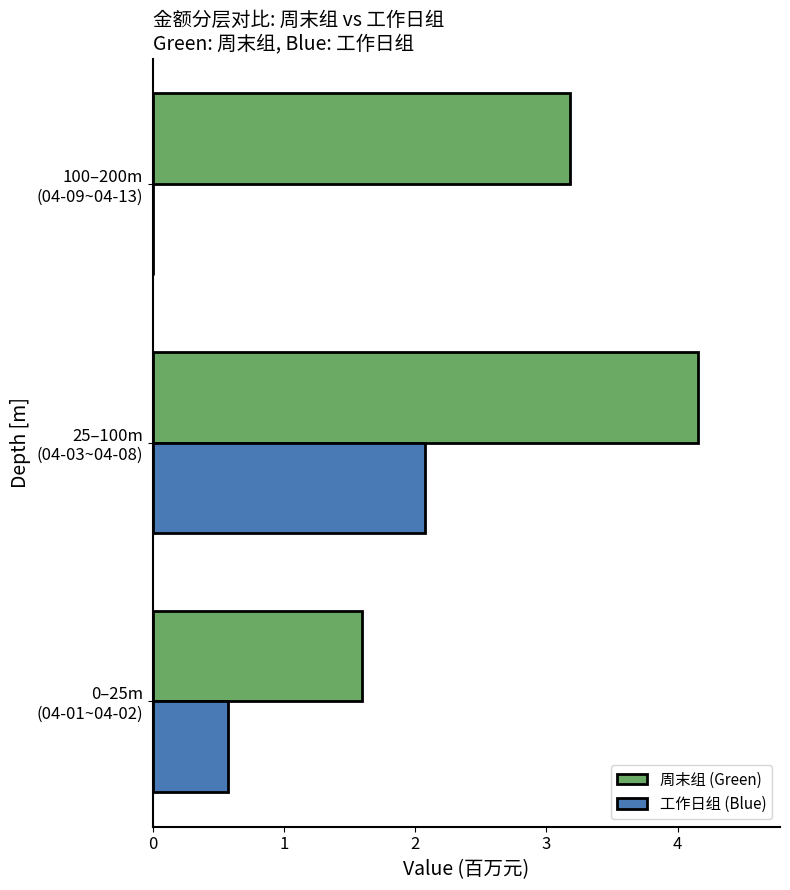

What is the sum of all 工作日组 (Blue) values?

2.6